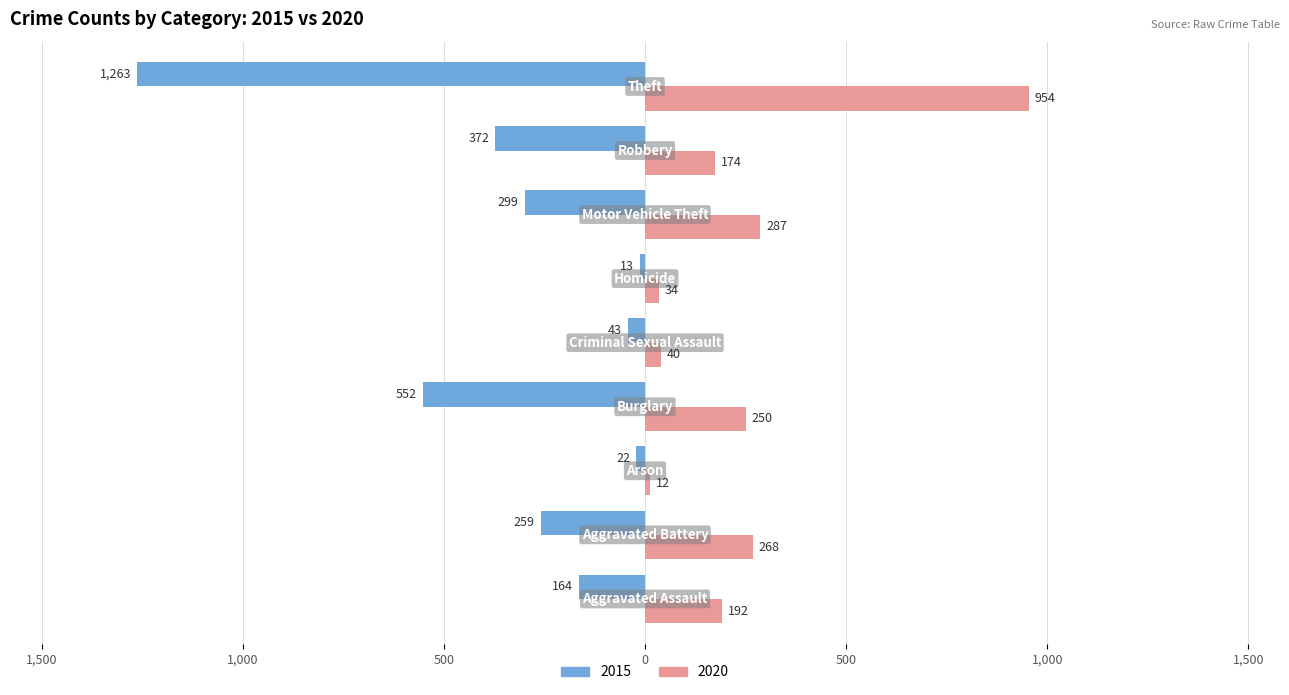

What are all the series names shown in the legend?

2015, 2020